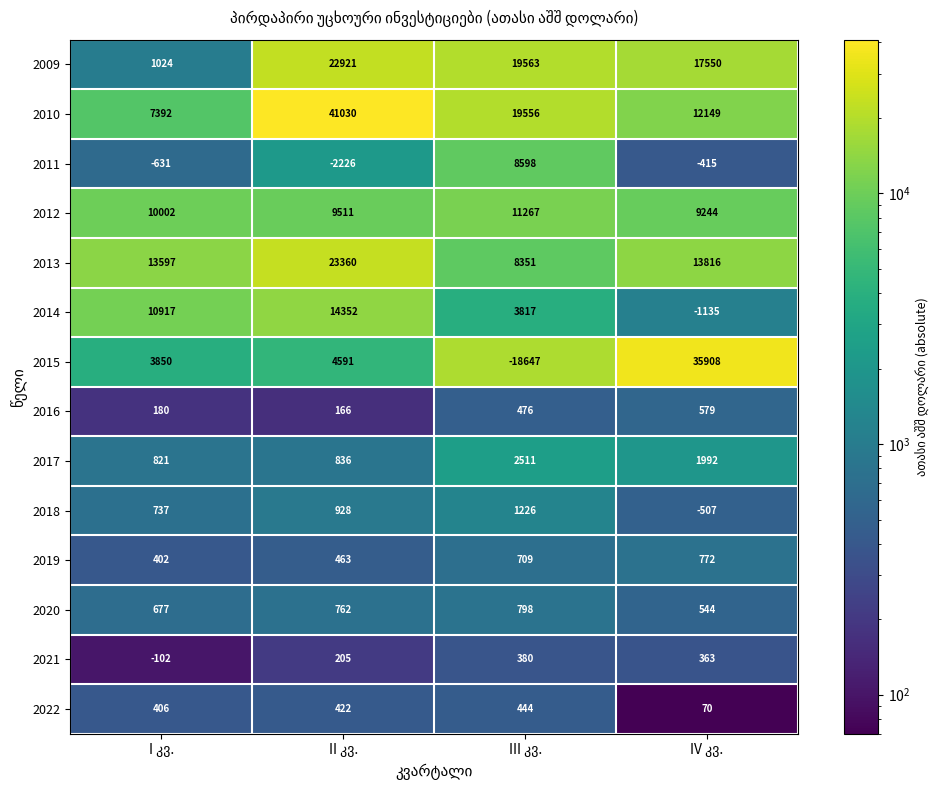

How many data points in 2020 are less than 762?

2